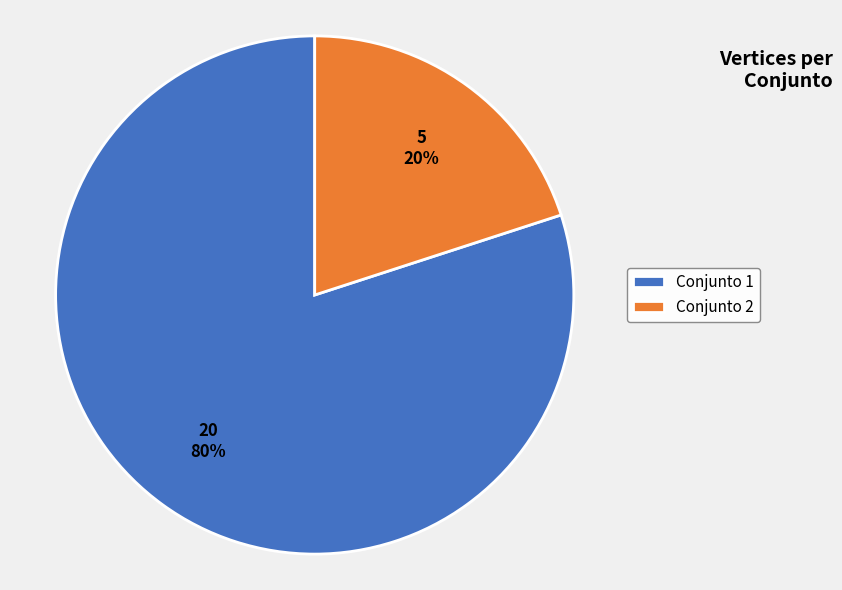

The Conjunto 2 slice represents 30% of the pie. True or false?

False